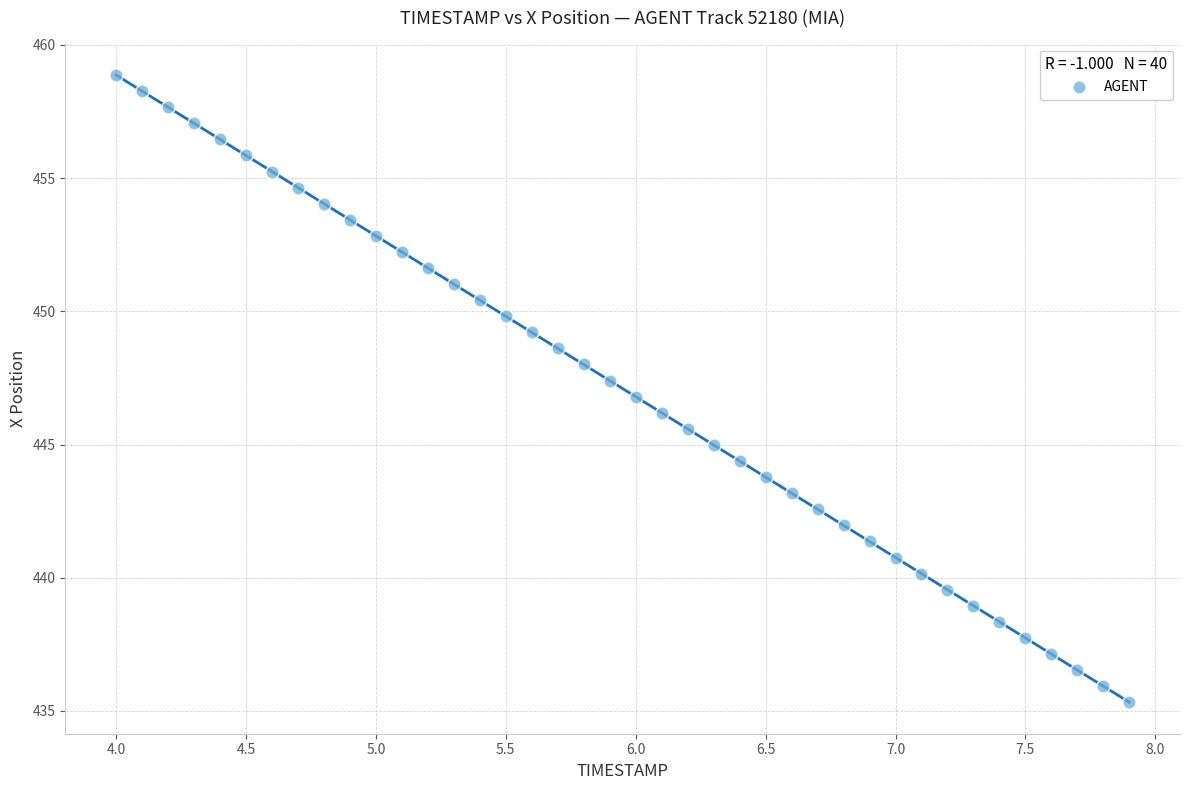

What is the range of Y values (max minus min)?

23.5